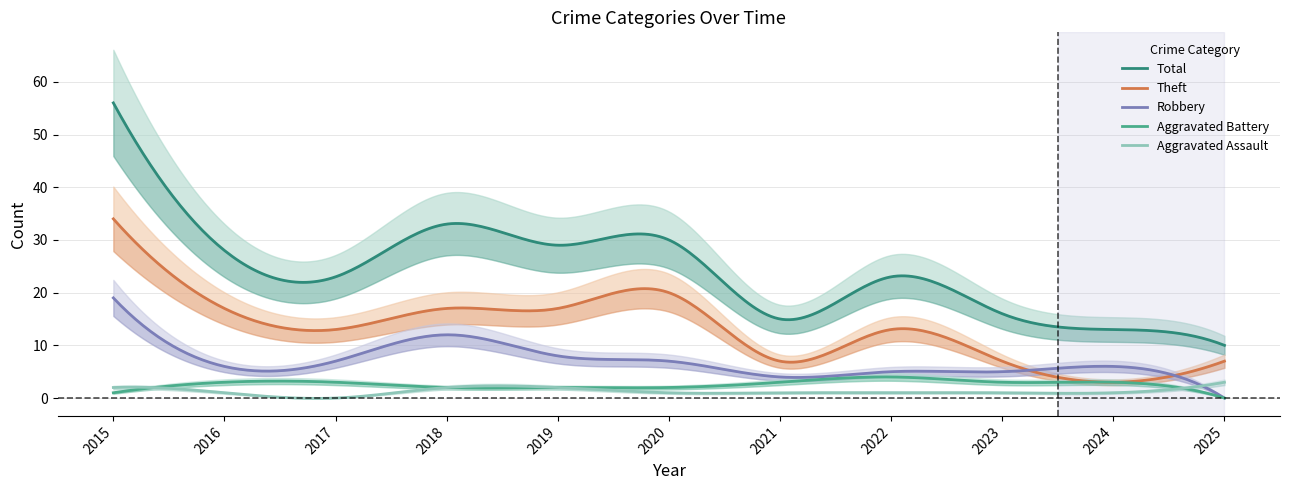

Rank the categories by Aggravated Assault value from highest to lowest.

2025, 2015, 2018, 2019, 2016, 2020, 2021, 2022, 2023, 2024, 2017